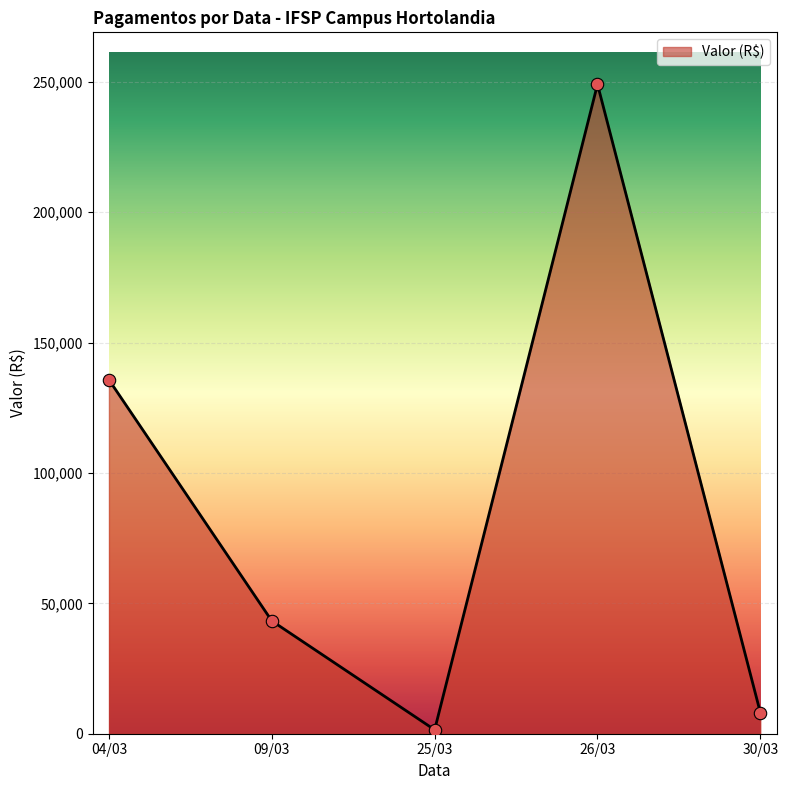

Between 25/03 and 09/03, which is larger?

09/03